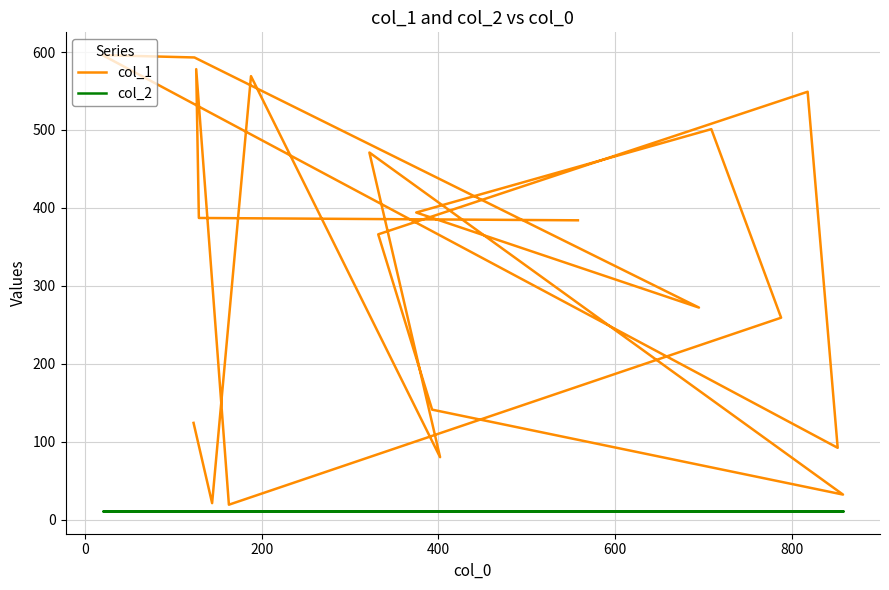

The col_1 series shows 80 at 400. True or false?

True